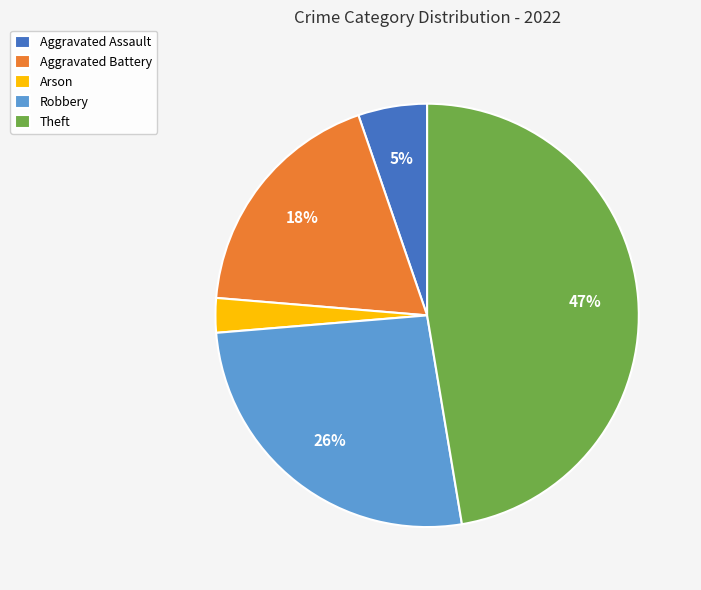

Is it true that Aggravated Battery is 18% of the pie?

True